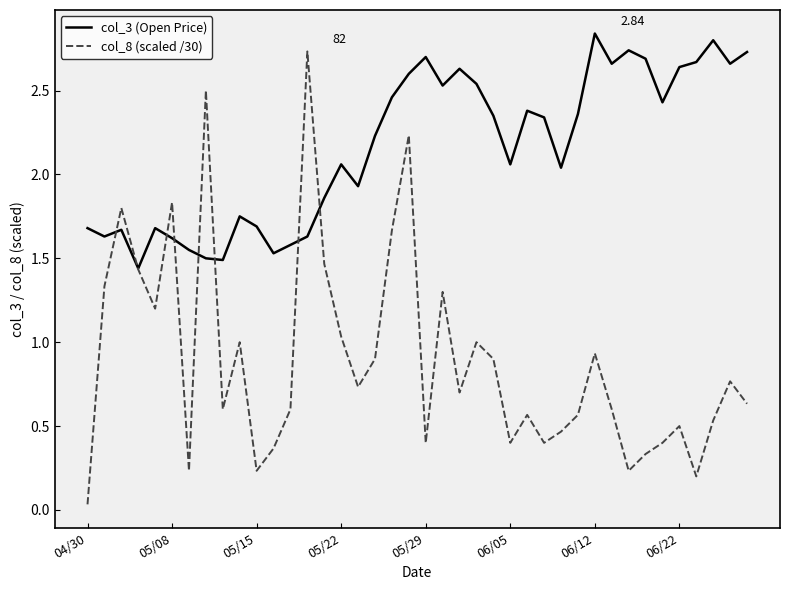

At how many categories does at least one series exceed 2?

26